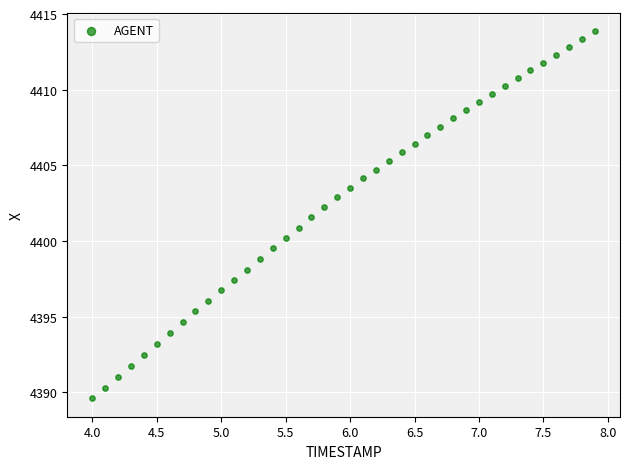

What is the range of X values (max minus min)?

3.9